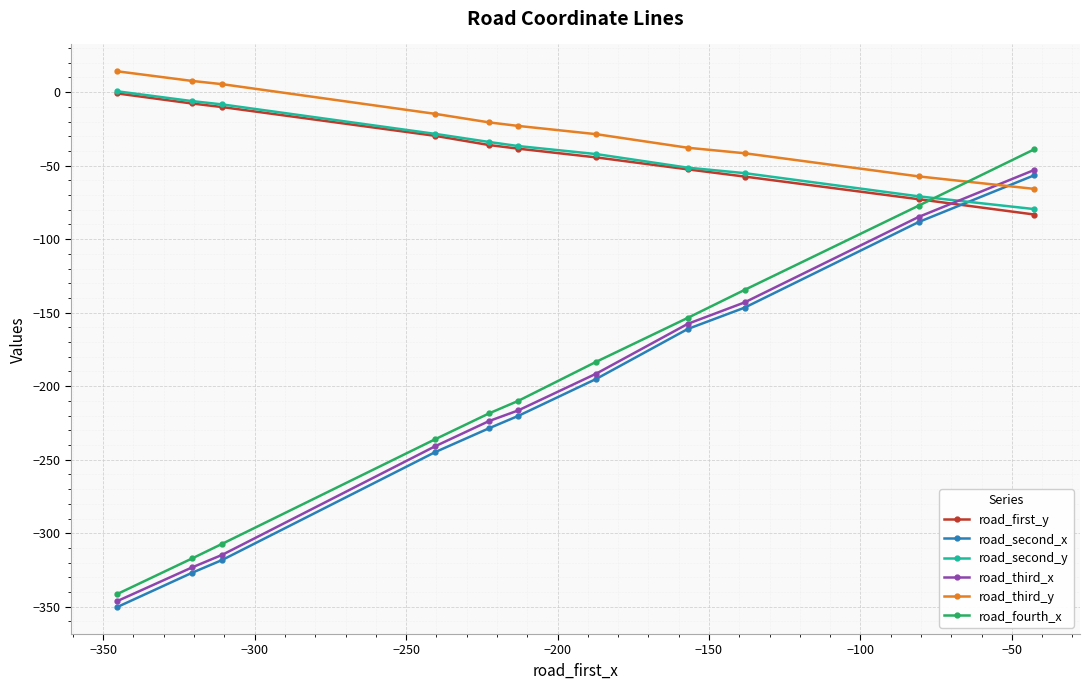

What are all the series names shown in the legend?

road_first_y, road_second_x, road_second_y, road_third_x, road_third_y, road_fourth_x